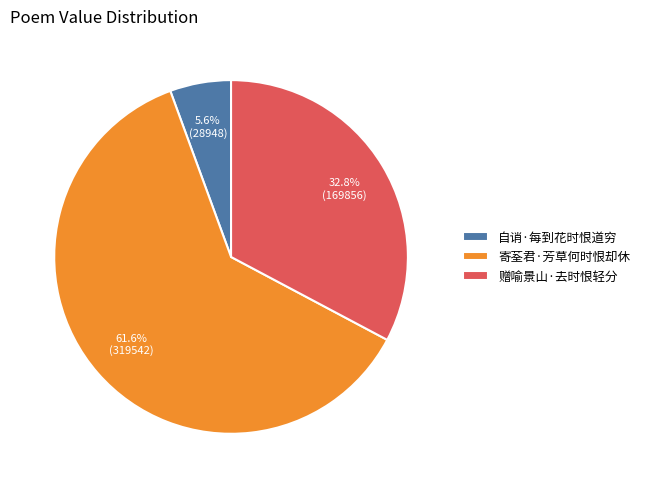

What is the majority slice?

寄荃君·芳草何时恨却休